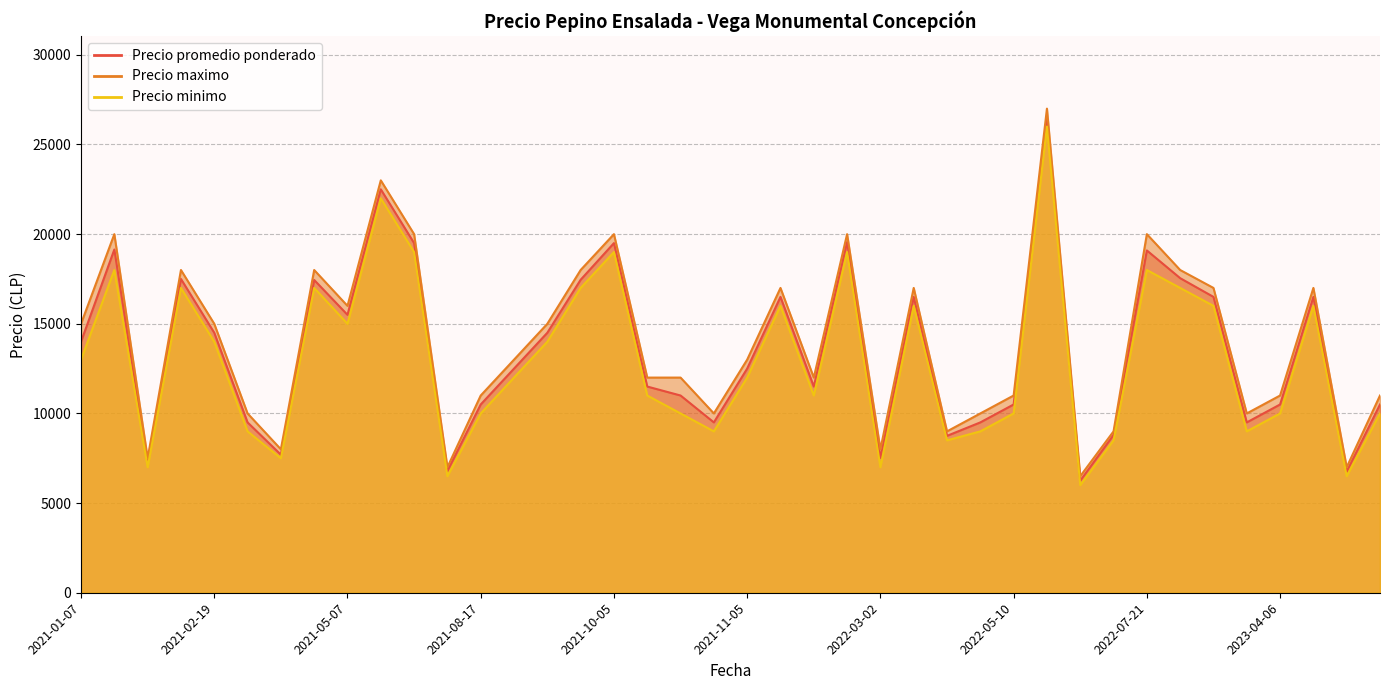

What is the spread (max minus min) of values at 2022-03-02?

1000